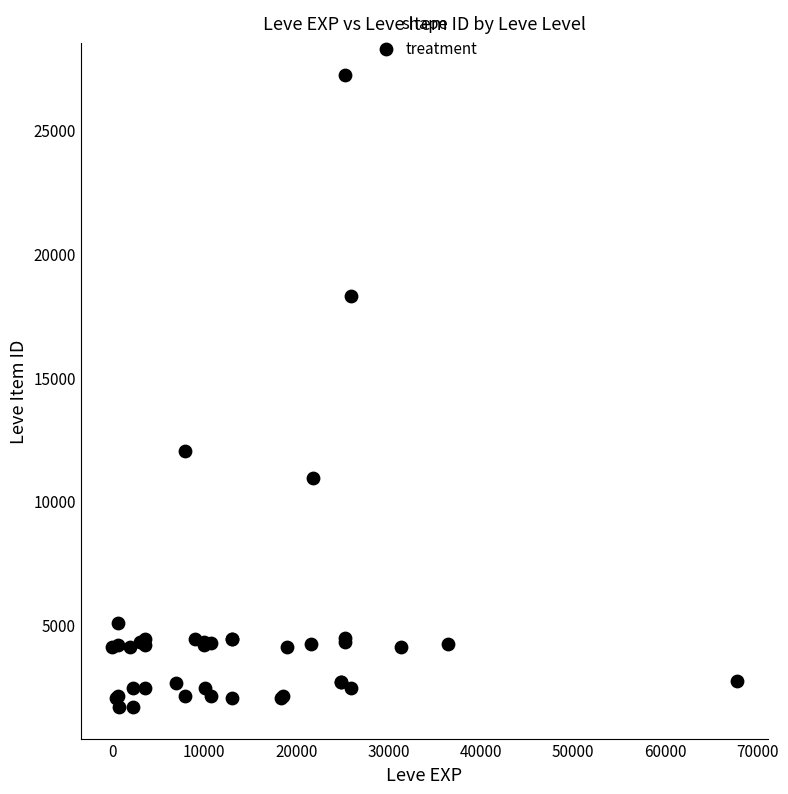

What Y value in the scatter plot is closest to 14448?

12018